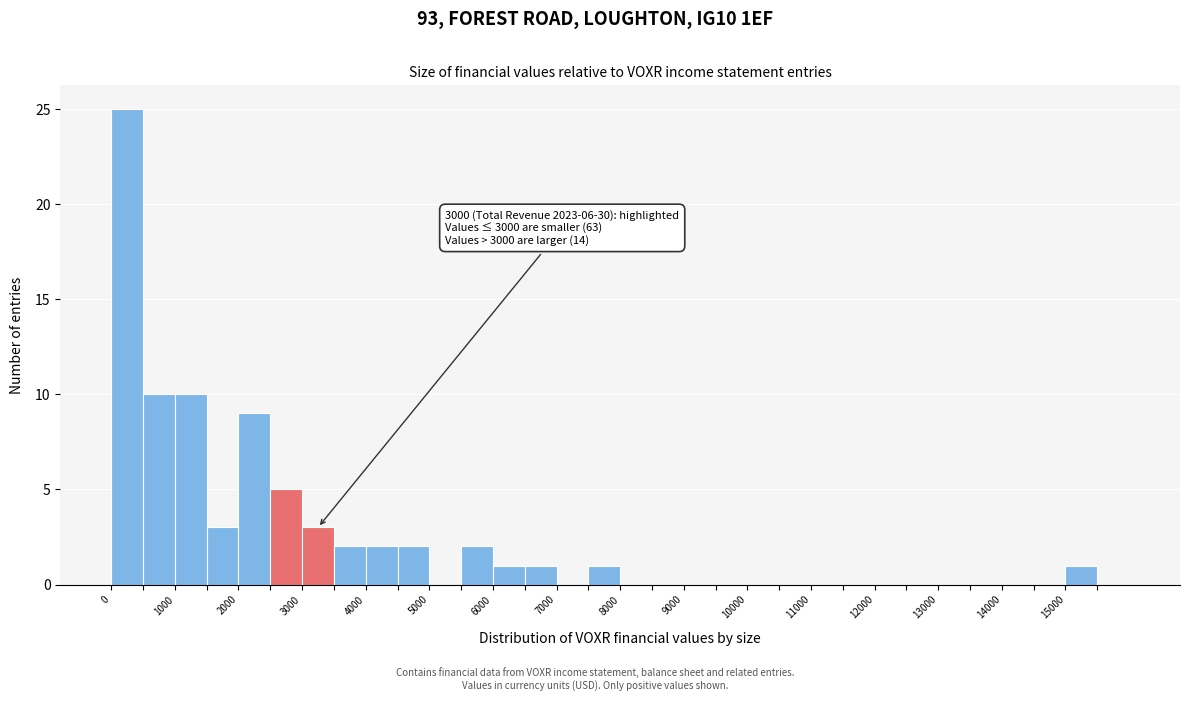

Which range on the x-axis has the tallest bar?

0 to 500